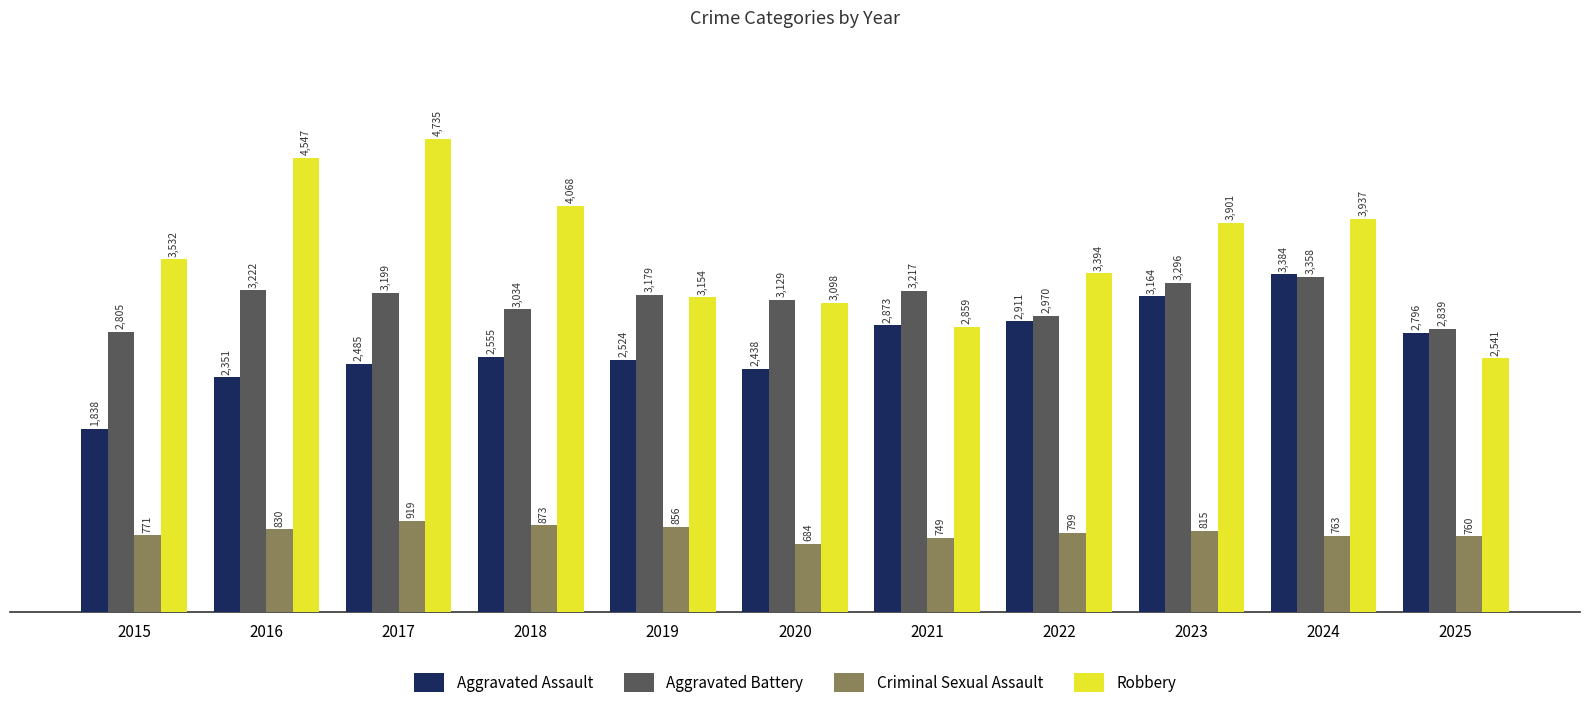

Is the value of Criminal Sexual Assault at 2020 greater than the value of Robbery at 2020?

No